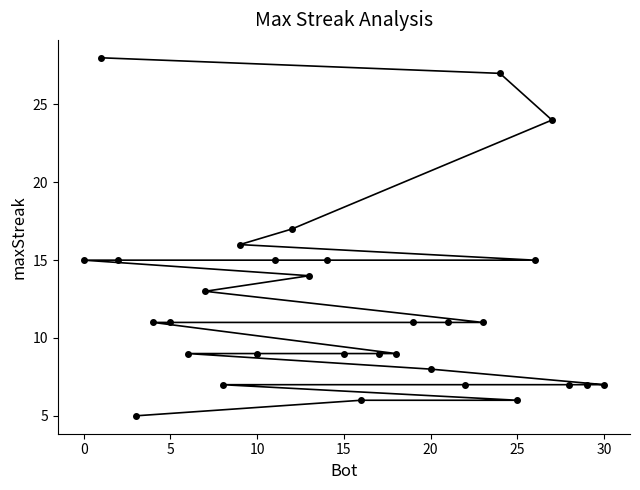

How many values are below 11?

14